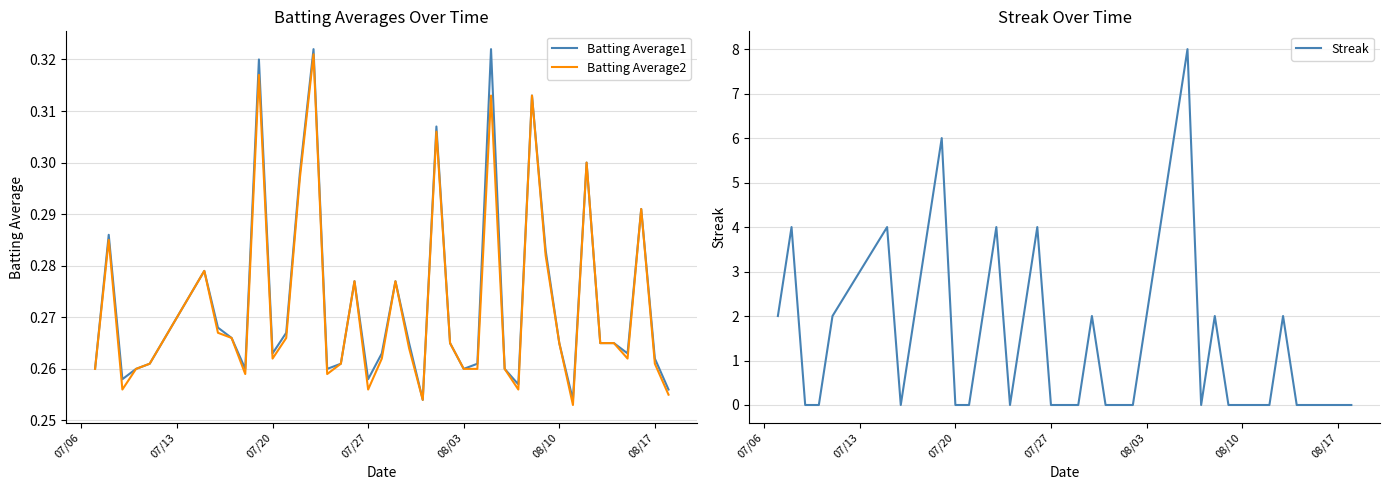

Reading left to right, extract all data points from this chart.

Batting Average1: 0.3	0.3	0.3	0.3	0.3	0.3	0.3	0.3	0.3	0.3	0.3	0.3	0.3	0.3	0.3	0.3	0.3	0.3	0.3	0.3	0.3	0.3	0.3	0.3	0.3	0.3	0.3	0.3	0.3	0.3	0.3	0.3	0.3	0.3	0.3	0.3	0.3	0.3	0.3	0.3
Batting Average2: 0.3	0.3	0.3	0.3	0.3	0.3	0.3	0.3	0.3	0.3	0.3	0.3	0.3	0.3	0.3	0.3	0.3	0.3	0.3	0.3	0.3	0.3	0.3	0.3	0.3	0.3	0.3	0.3	0.3	0.3	0.3	0.3	0.3	0.3	0.3	0.3	0.3	0.3	0.3	0.3
Streak: 2.0	4.0	0.0	0.0	2.0	4.0	0.0	2.0	4.0	6.0	0.0	0.0	2.0	4.0	0.0	2.0	4.0	0.0	0.0	0.0	2.0	0.0	0.0	0.0	2.0	4.0	6.0	8.0	0.0	2.0	0.0	0.0	0.0	0.0	2.0	0.0	0.0	0.0	0.0	0.0